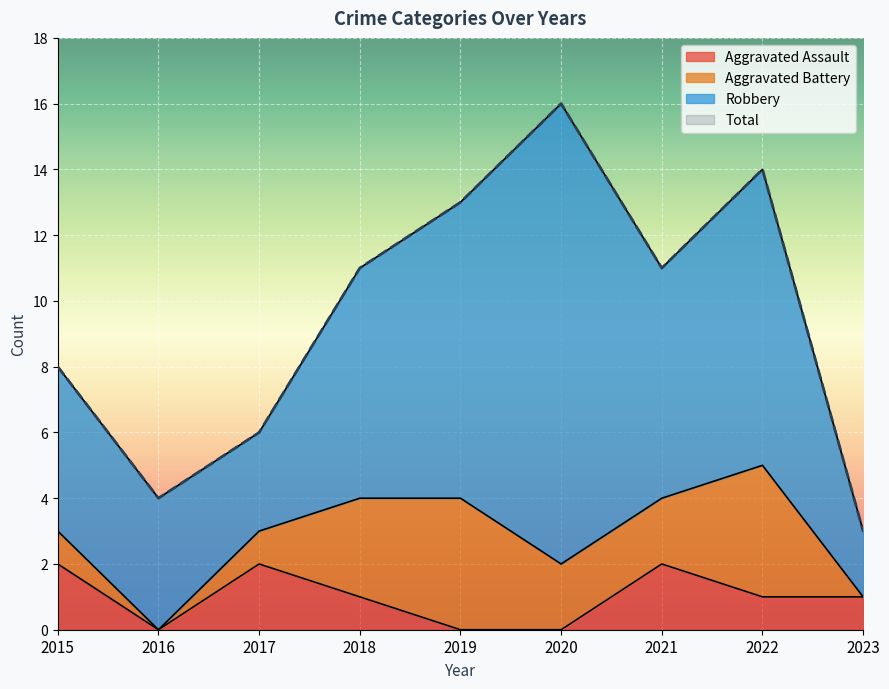

What is the value of the Aggravated Assault point at the 8th from the left?

1